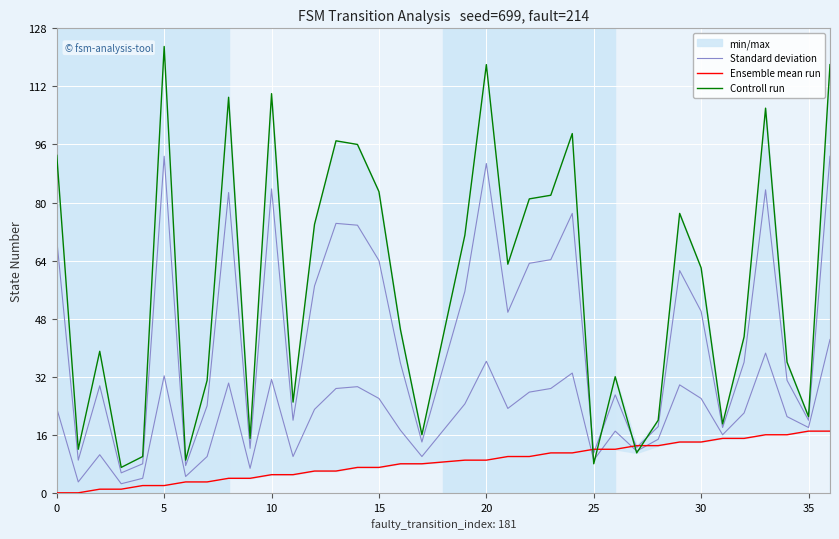

Reading right to left, list all the values displayed in this chart.

Standard deviation: 92.8	20.0	31.0	83.5	36.0	18.0	50.0	61.2	18.2	12.5	27.0	11.0	77.0	64.2	63.2	49.8	90.8	55.5	14.0	35.8	64.0	73.8	74.2	57.0	20.0	83.8	12.2	82.8	24.0	7.5	92.8	8.0	5.5	29.5	9.0	69.8
Ensemble mean run: 17.0	17.0	16.0	16.0	15.0	15.0	14.0	14.0	13.0	13.0	12.0	12.0	11.0	11.0	10.0	10.0	9.0	9.0	8.0	8.0	7.0	7.0	6.0	6.0	5.0	5.0	4.0	4.0	3.0	3.0	2.0	2.0	1.0	1.0	0.0	0.0
Controll run: 118.0	21.0	36.0	106.0	43.0	19.0	62.0	77.0	20.0	11.0	32.0	8.0	99.0	82.0	81.0	63.0	118.0	71.0	16.0	45.0	83.0	96.0	97.0	74.0	25.0	110.0	15.0	109.0	31.0	9.0	123.0	10.0	7.0	39.0	12.0	93.0